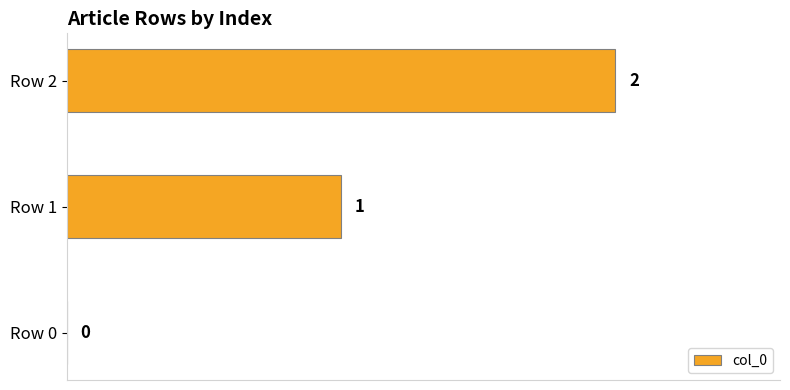

What is the sum of all values?

3